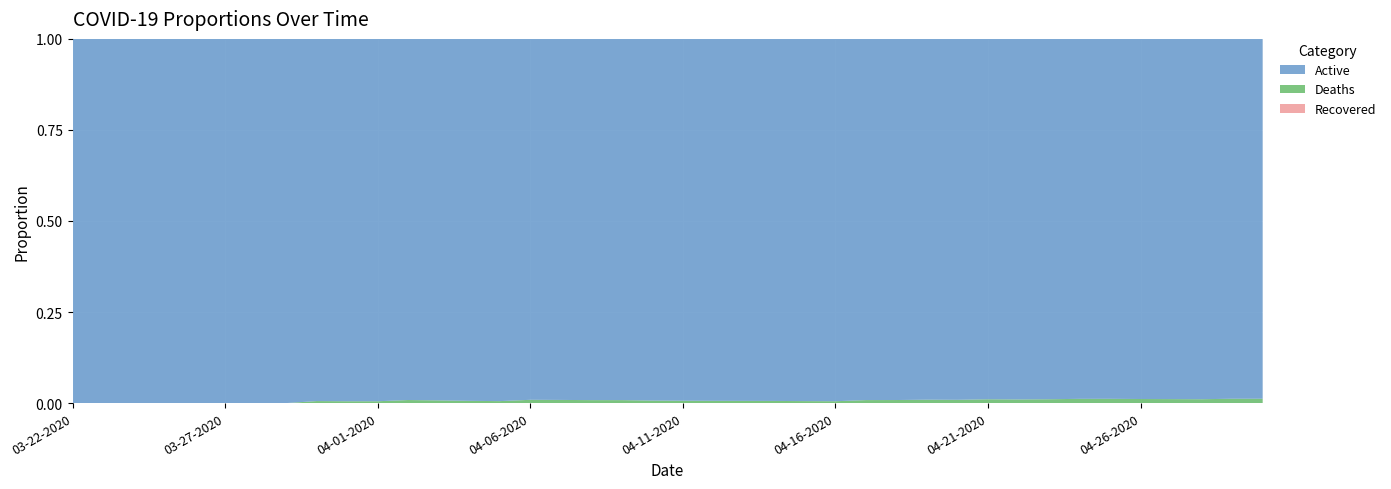

What is the label of the 18th point from the right?

04-13-2020